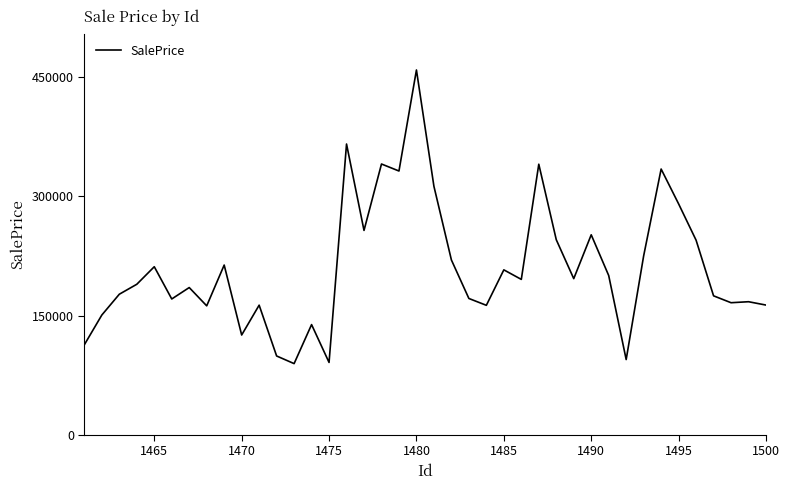

What is the difference between the maximum and minimum values?

369848.0